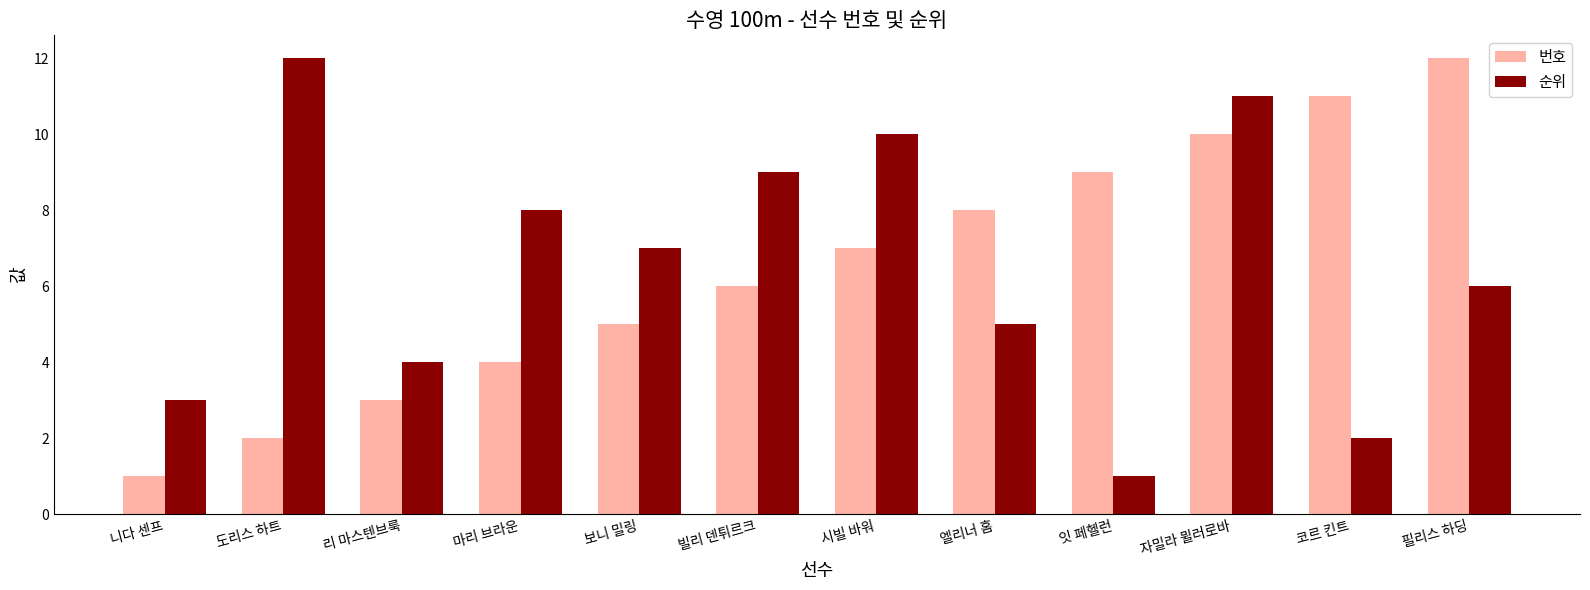

At which label is 번호 closest to 6?

빌리 덴튀르크